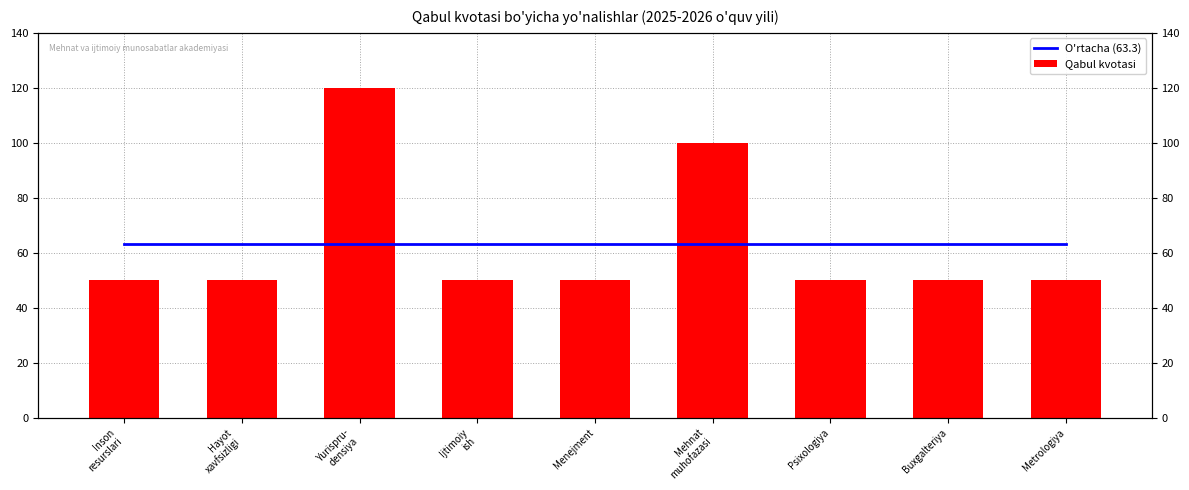

At which label is Qabul kvotasi closest to 85?

Mehnat
muhofazasi